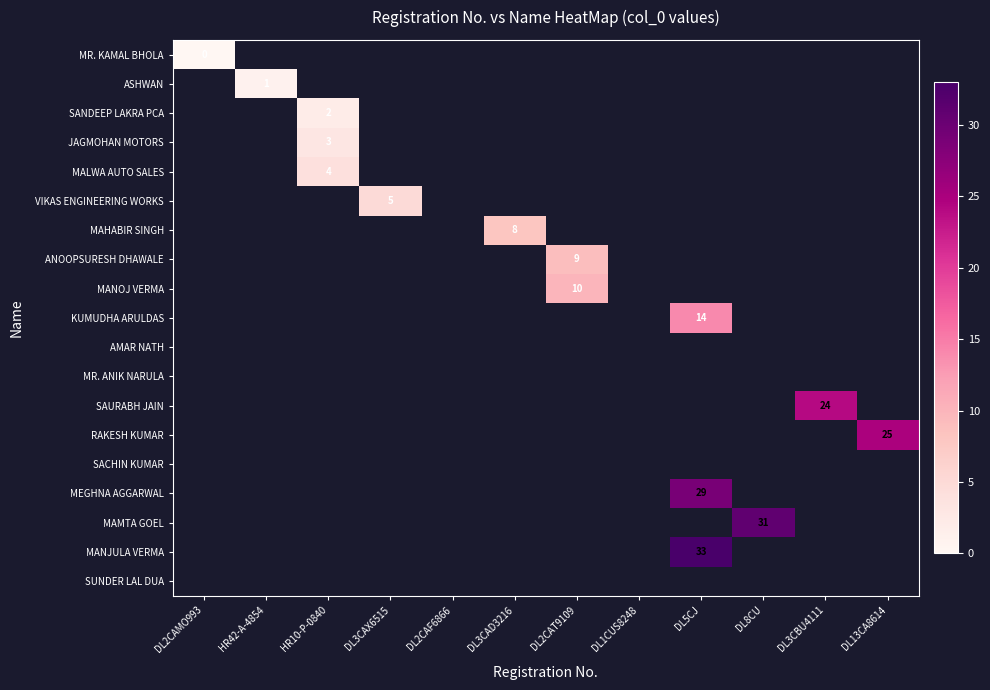

Between DL5CJ and DL8CU, which is larger?

DL8CU